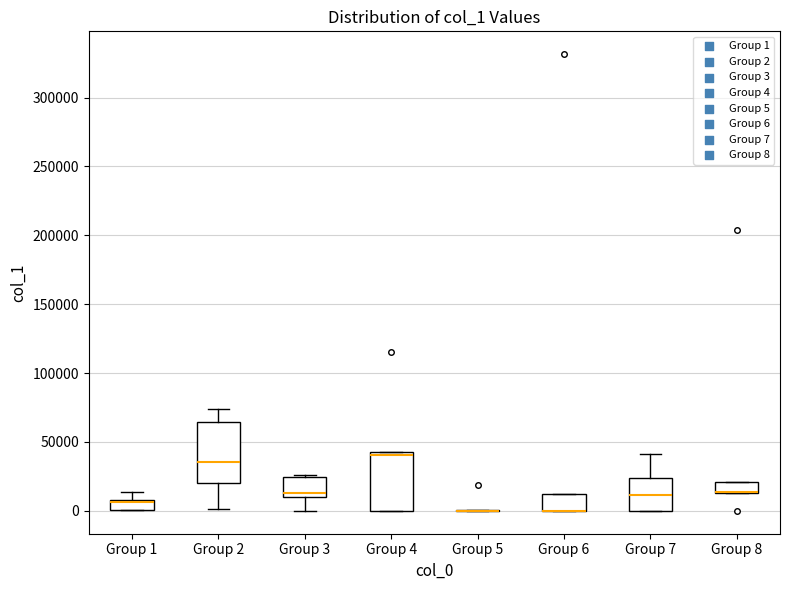

Where is the upper edge of the box for Group 8 on the y-axis? The values are not printed on the chart, so give them approximately, as read against the axis.

20000